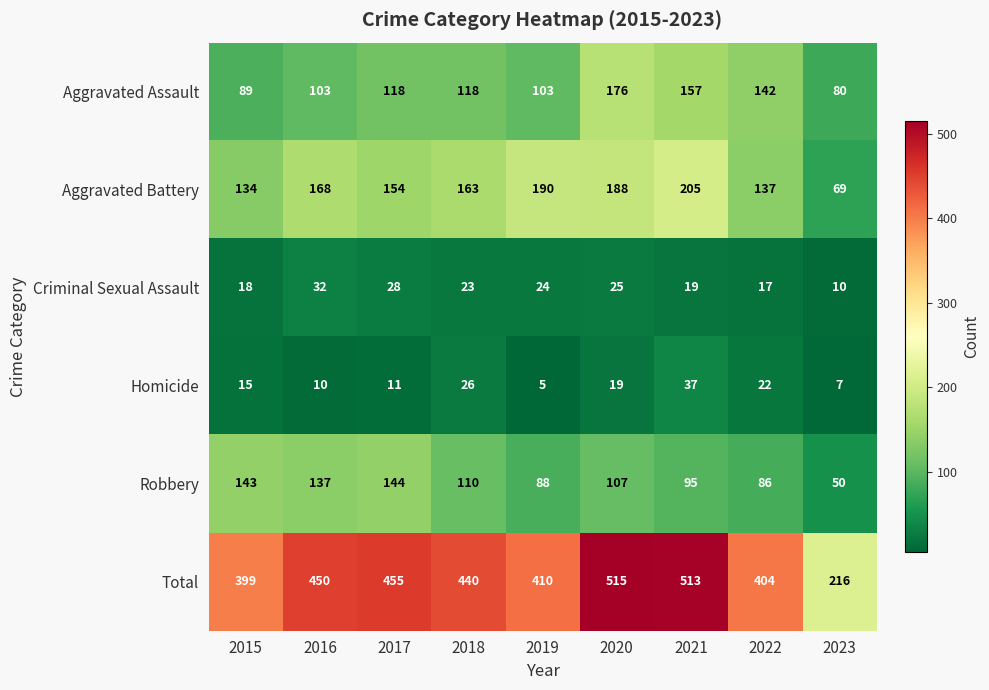

How many data points does each series have?

9